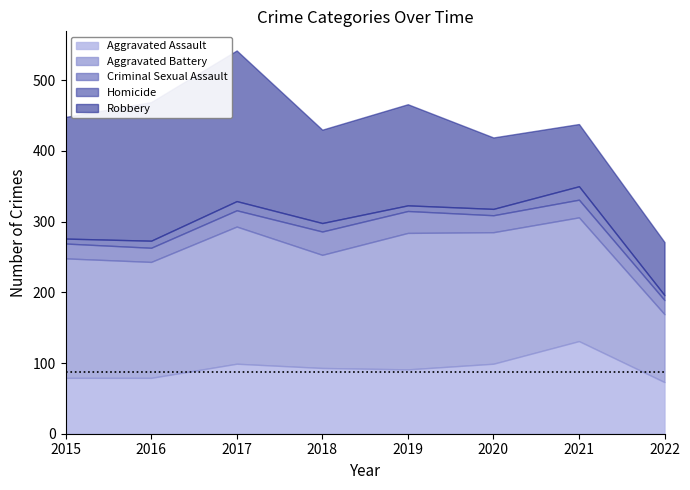

What value does the Homicide series have at 2019, to the nearest 10?

10